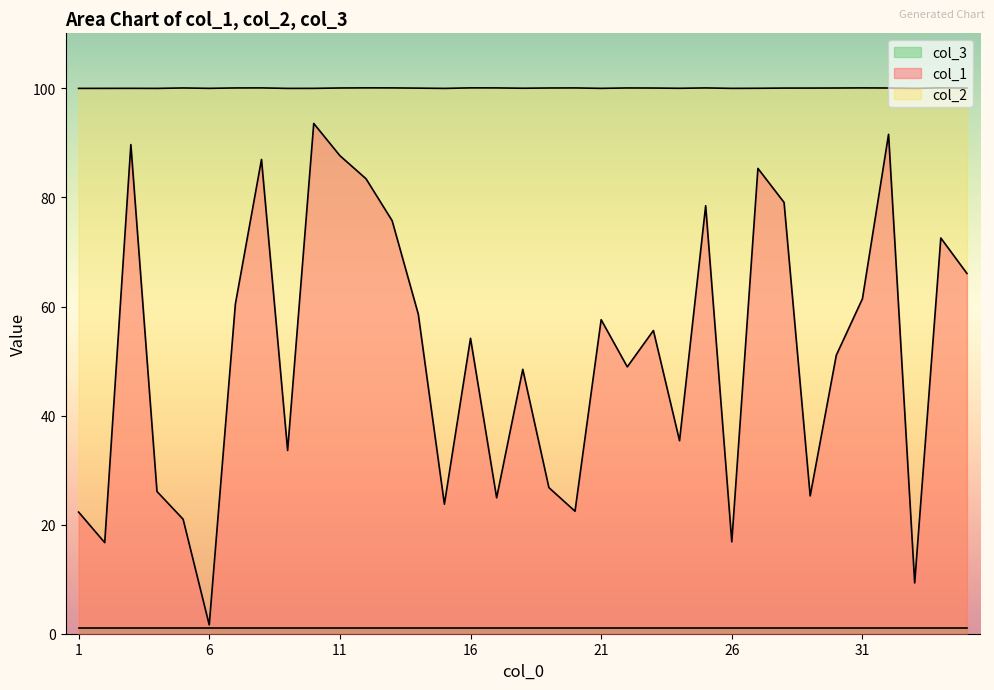

What is the highest value of the col_1 series?

93.6